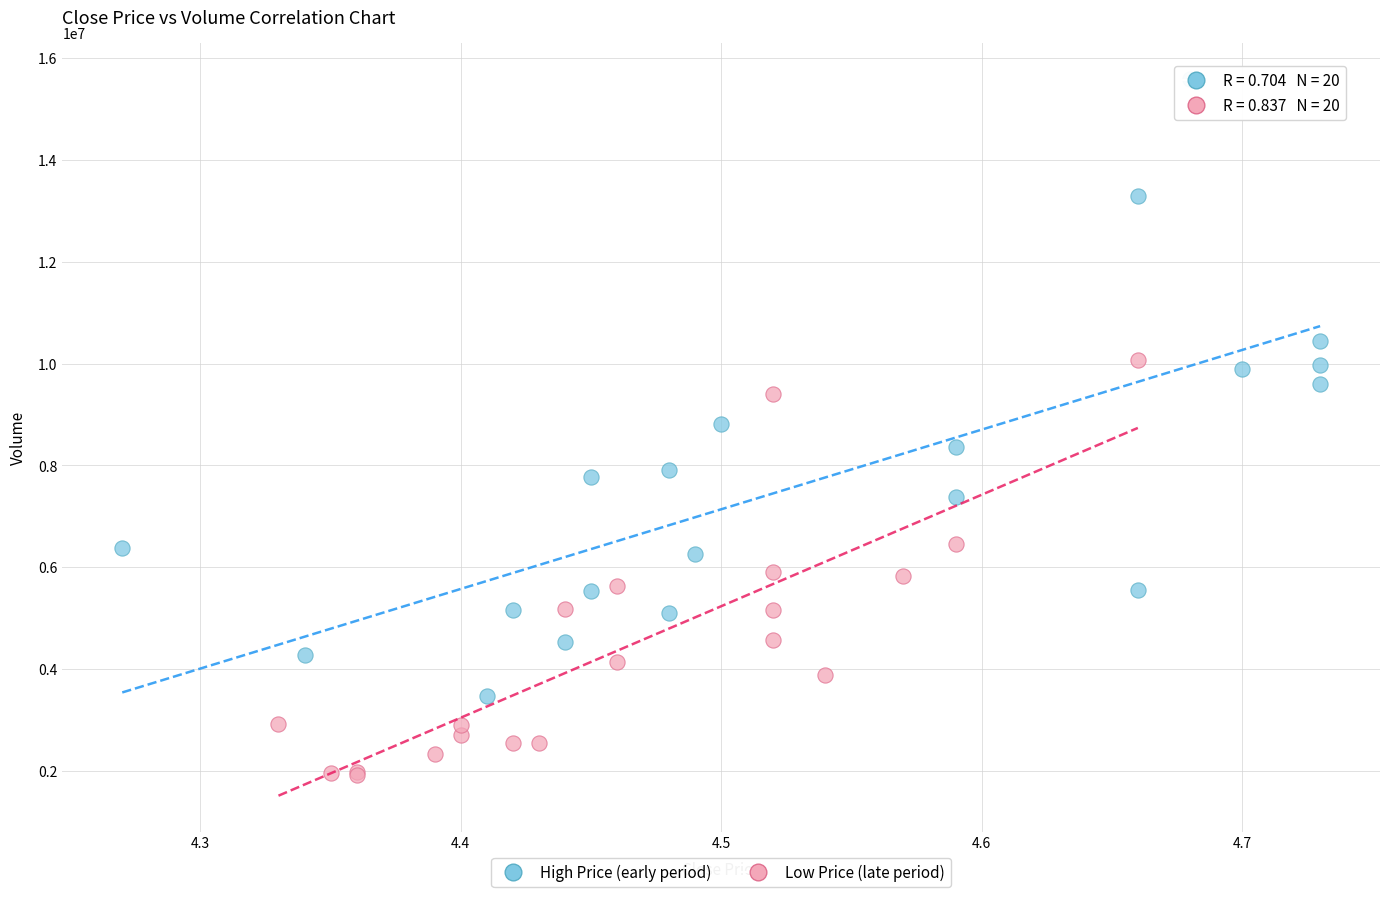

Which series contains the highest Y value?

High Price (early period)